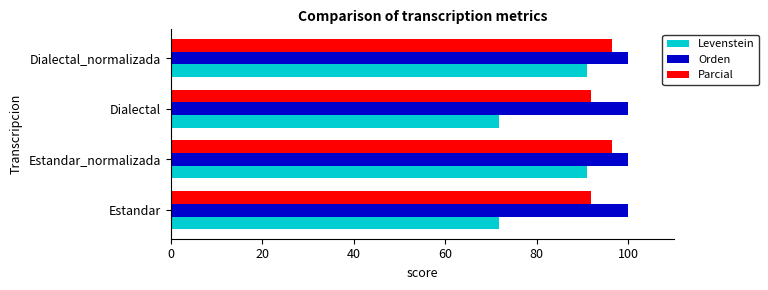

At Estandar, list the series in order from smallest to largest.

Levenstein, Parcial, Orden